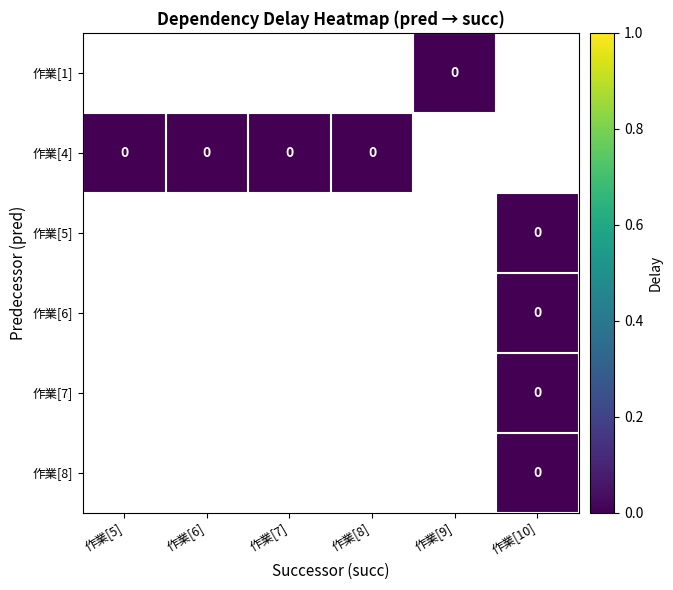

Which series has the largest range (max minus min)?

作業[4]